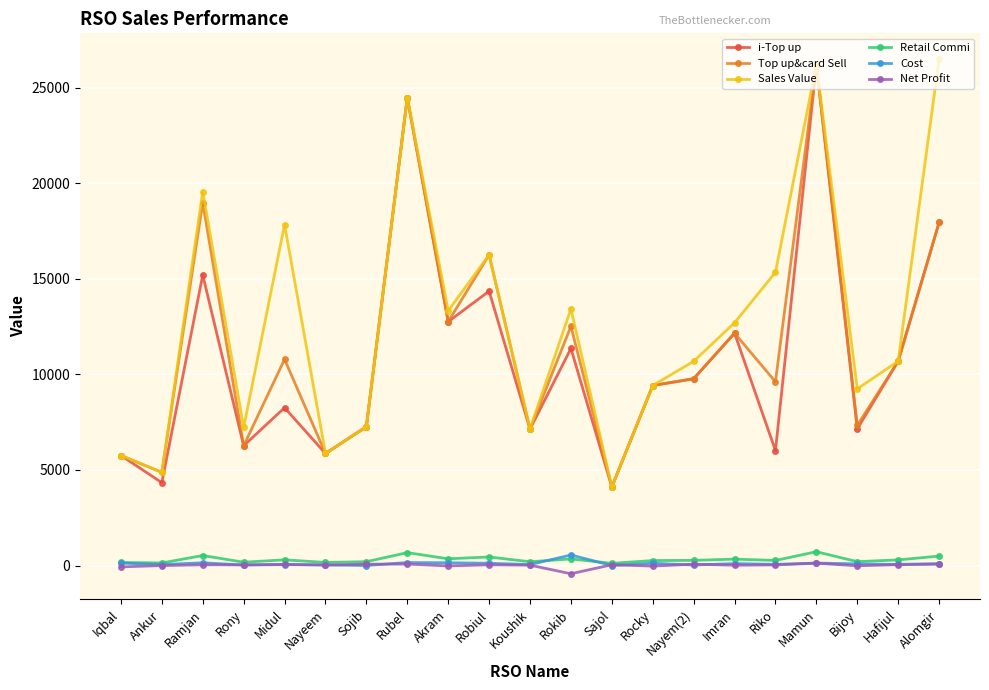

True or false: Top up&card Sell and Cost cross at least once.

False